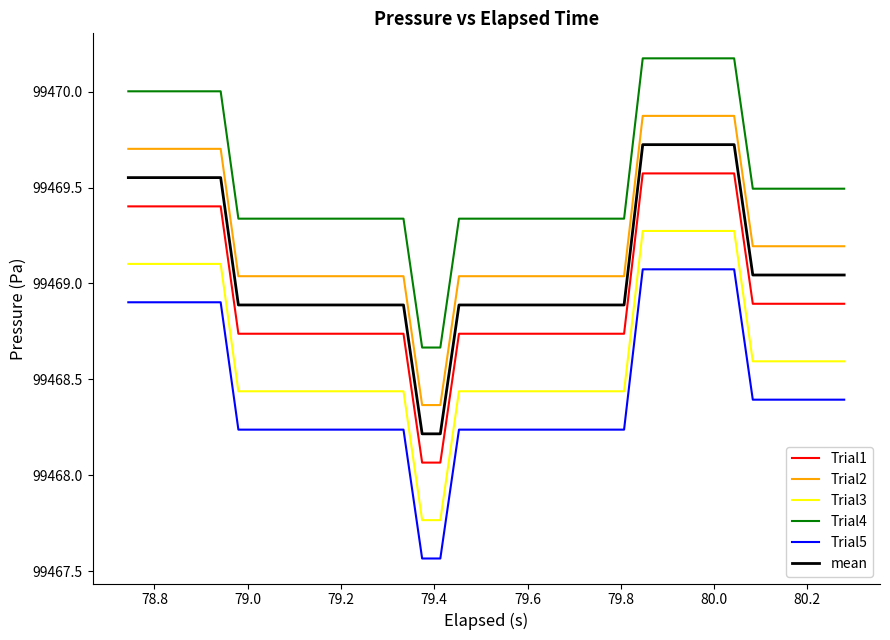

How many lines are shown in the chart?

6